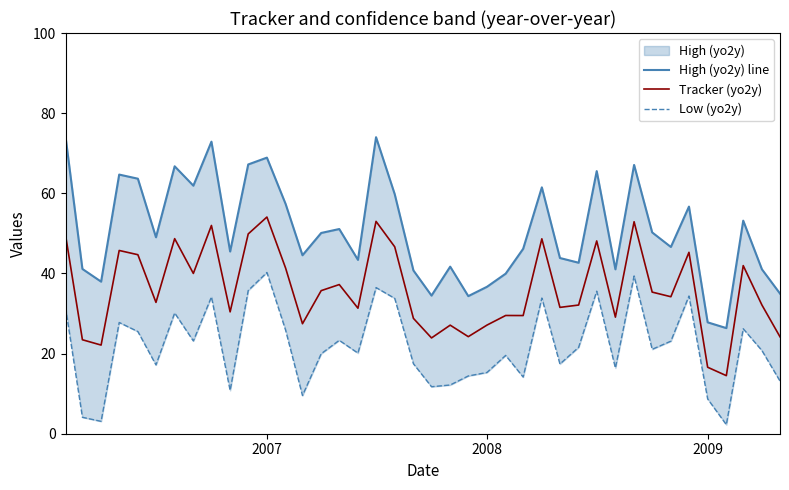

List the series in order of their overall mean, highest first.

High (yo2y) line, Tracker (yo2y), Low (yo2y)